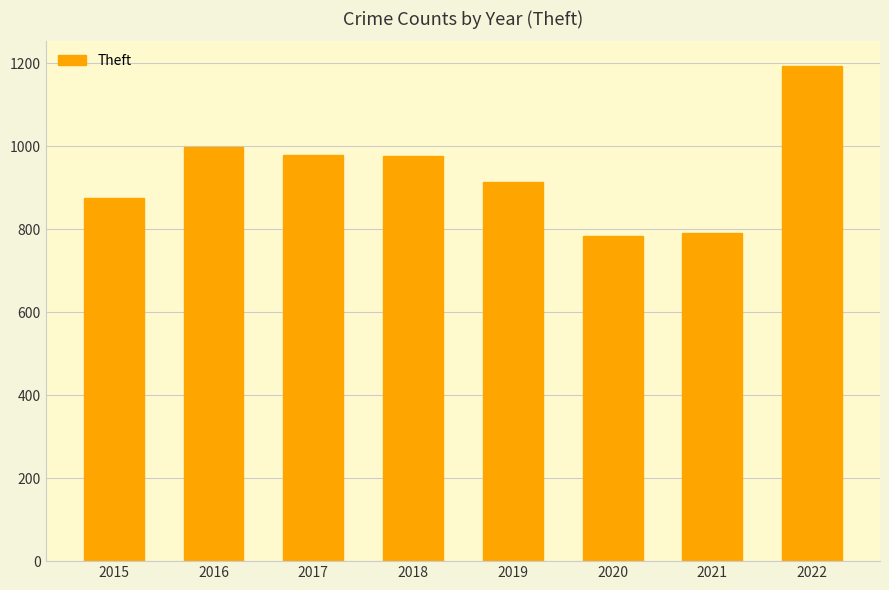

True or false: the data shows 1193 at 2022.

True